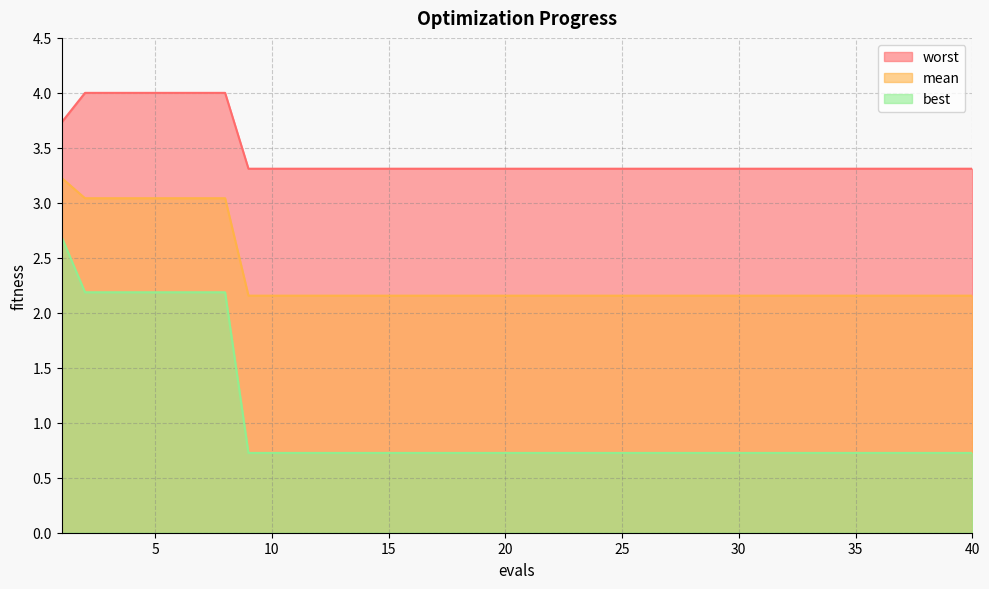

True or false: mean has more than 0 points higher than both neighbors.

False